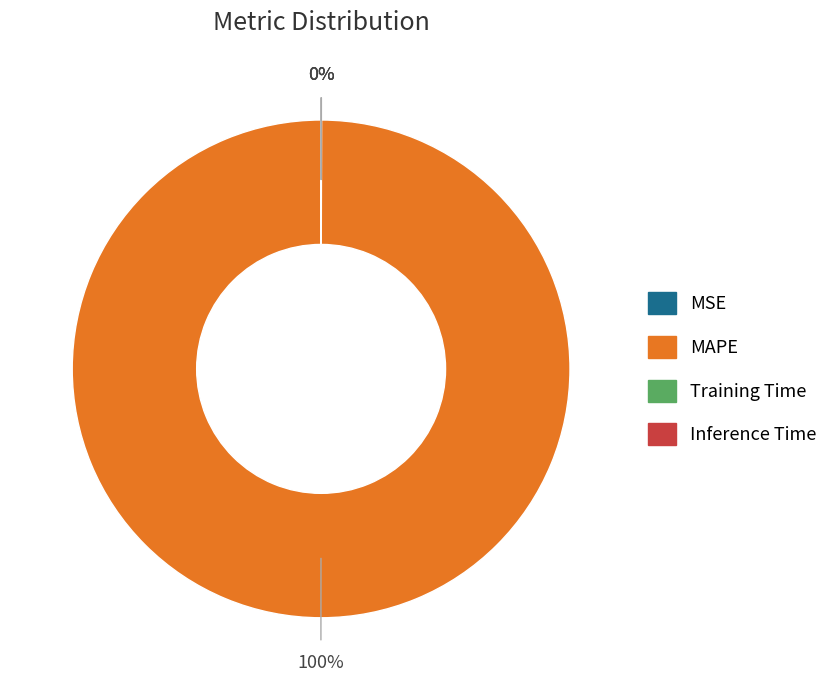

To the nearest percent, what is the average slice percentage?

25%